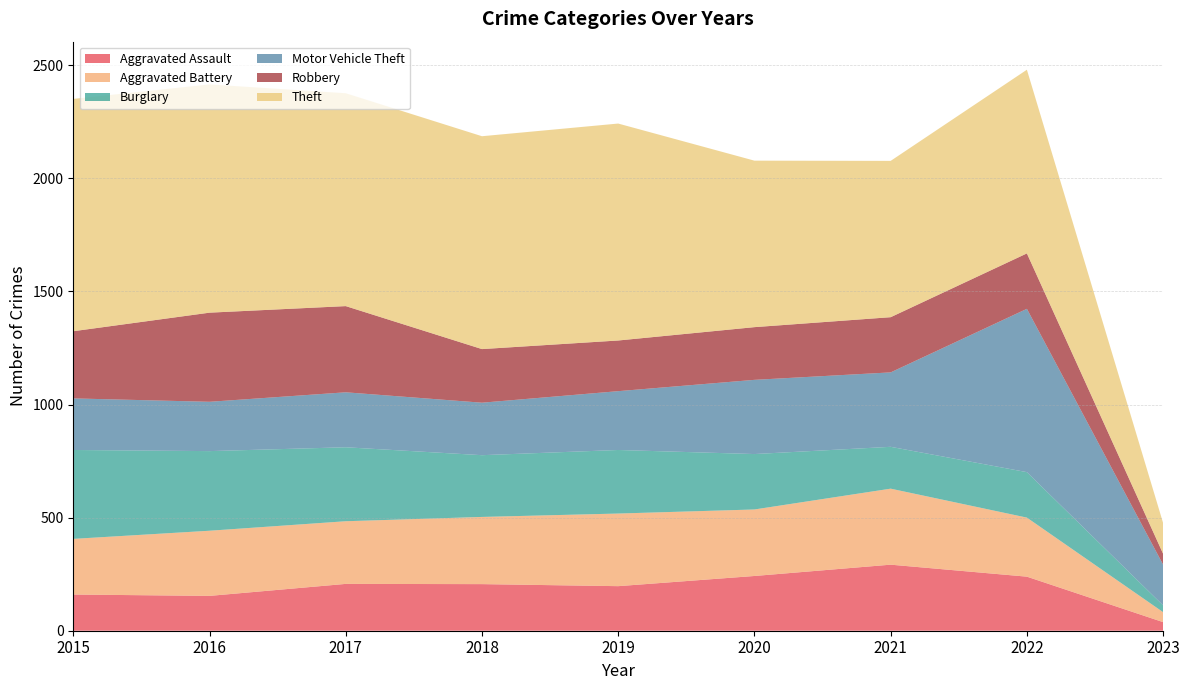

Reading left to right, list all the values displayed in this chart.

Aggravated Assault: 160	154	207	206	197	242	292	239	38
Aggravated Battery: 246	288	277	297	321	294	336	261	44
Burglary: 393	352	327	273	281	245	185	201	30
Motor Vehicle Theft: 228	218	243	232	260	328	329	722	180
Robbery: 297	394	381	237	224	233	244	245	48
Theft: 1027	1009	941	941	959	736	691	812	136